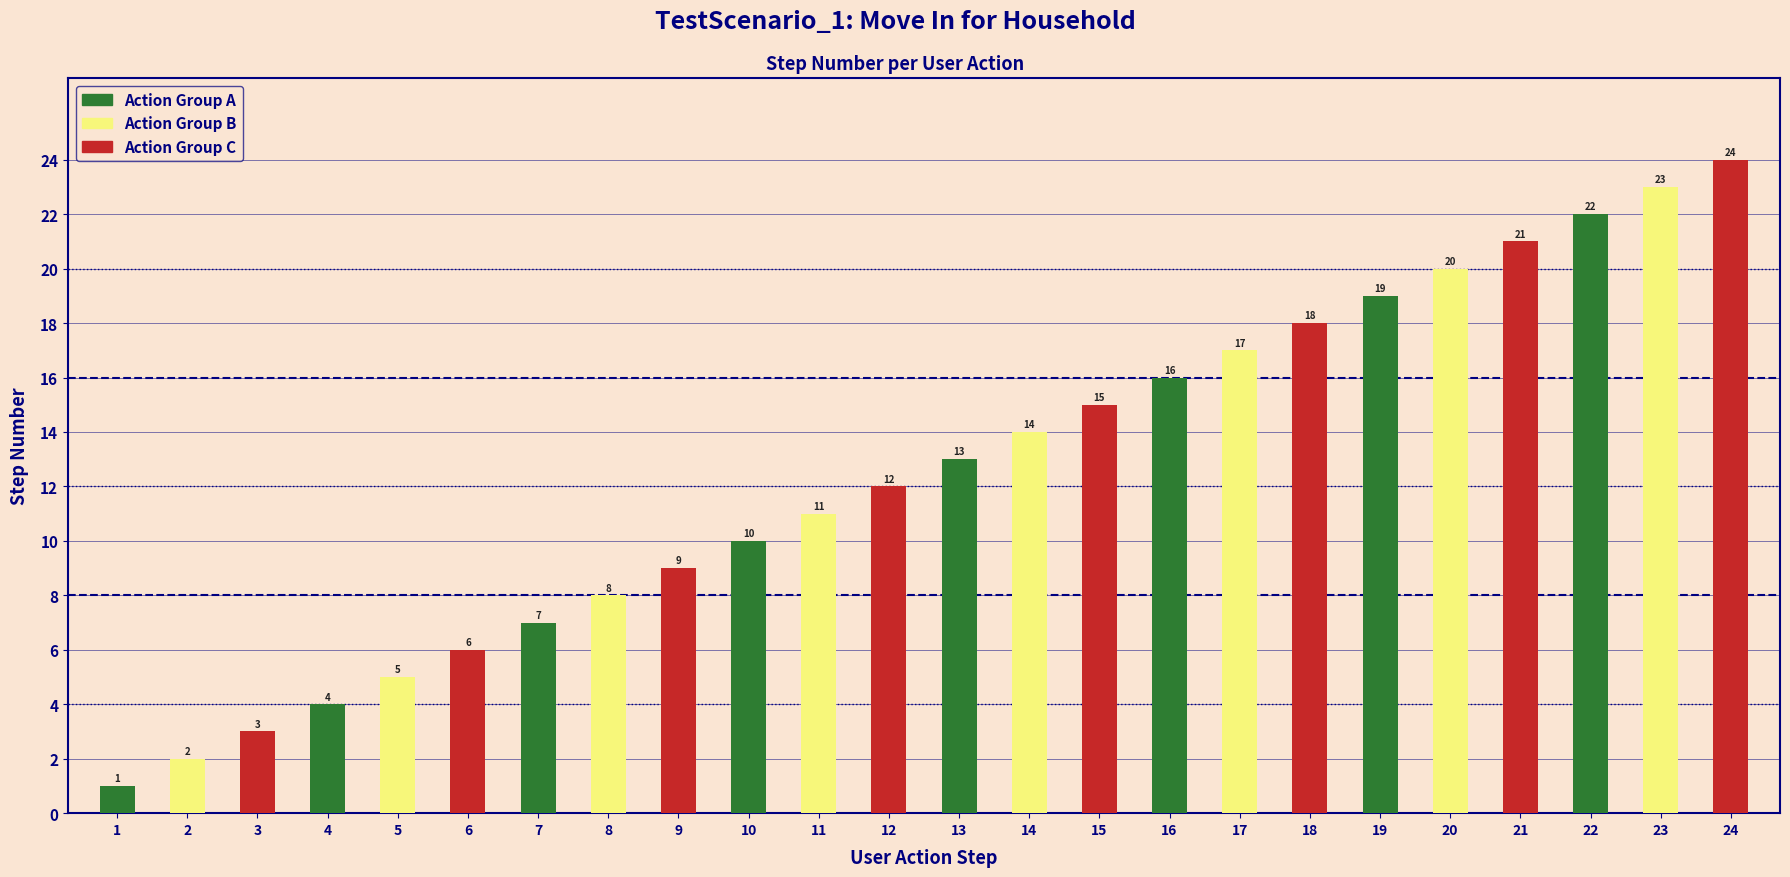

What is the value of the Action Group A bar at the 5th from the left?

13